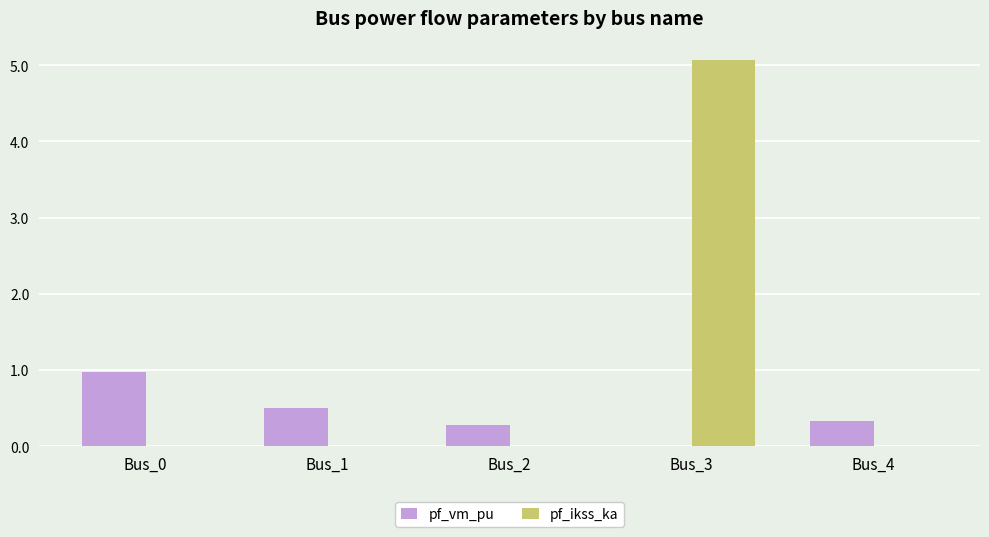

True or false: pf_ikss_ka has a value of 0.0 at Bus_1.

True